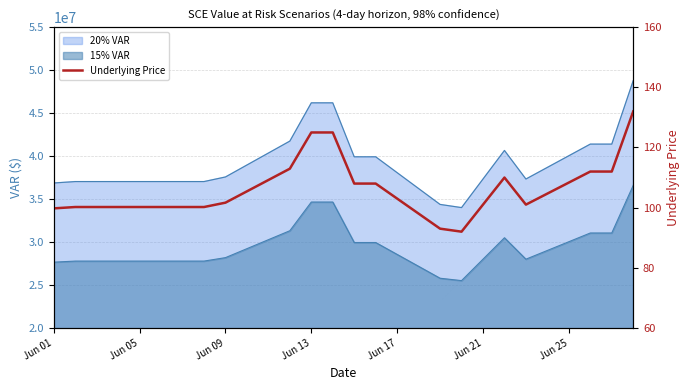

How many data points are less than 101?

8